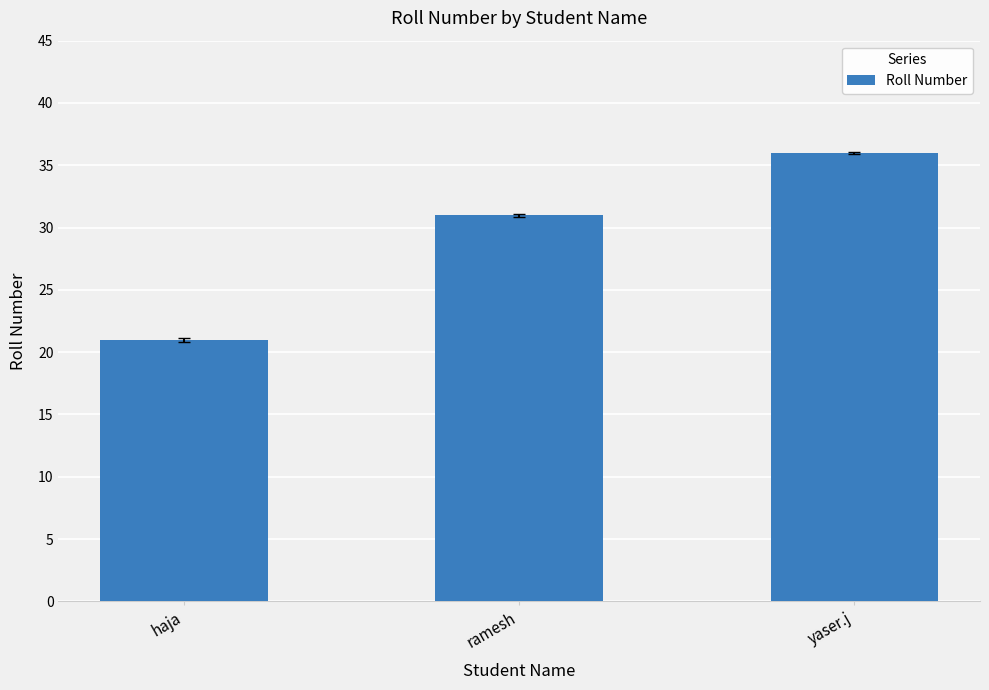

Reading left to right, list all the values displayed in this chart.

21	31	36